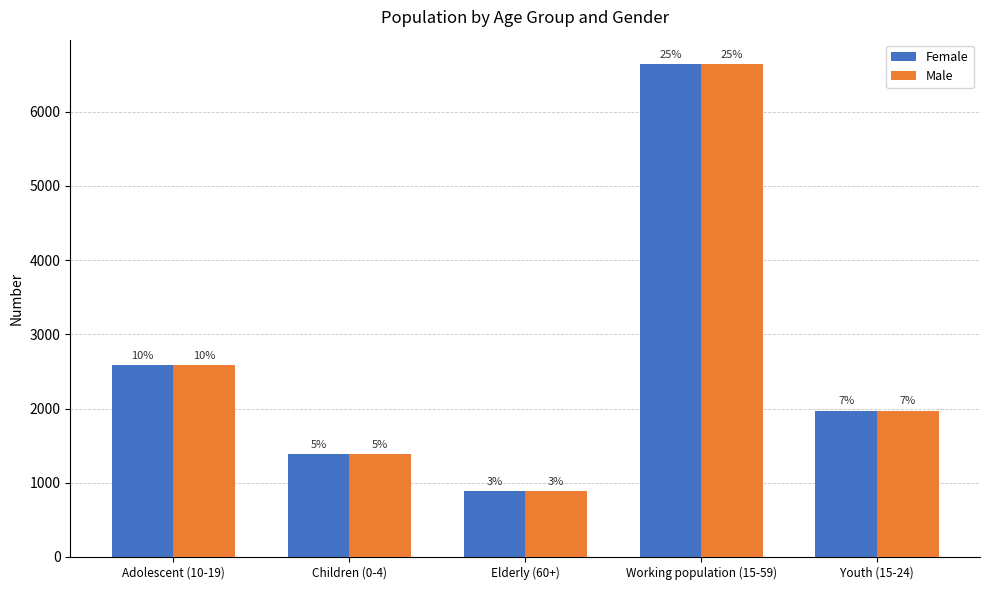

Does the chart contain any negative values?

No